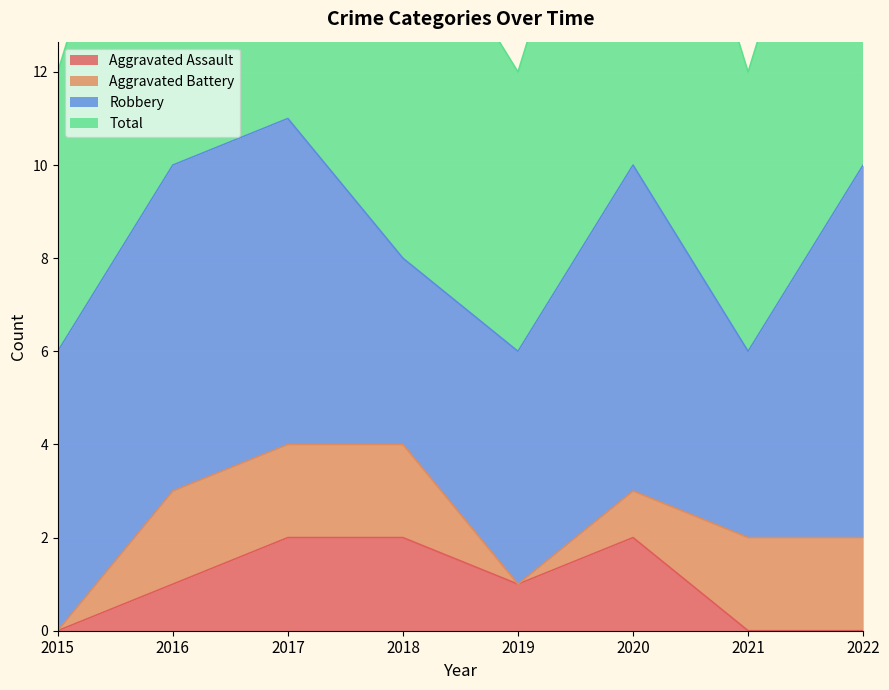

The value of Aggravated Assault at 2019 is 0. True or false?

False